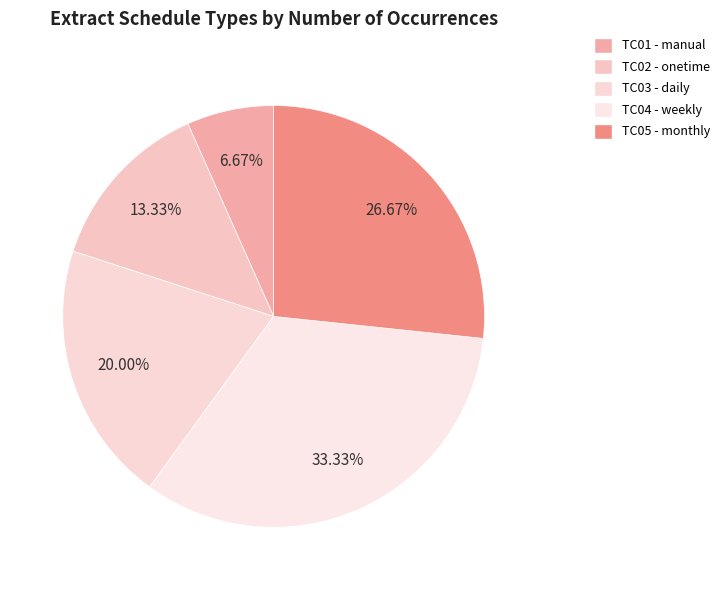

How many slices are in this pie chart?

5